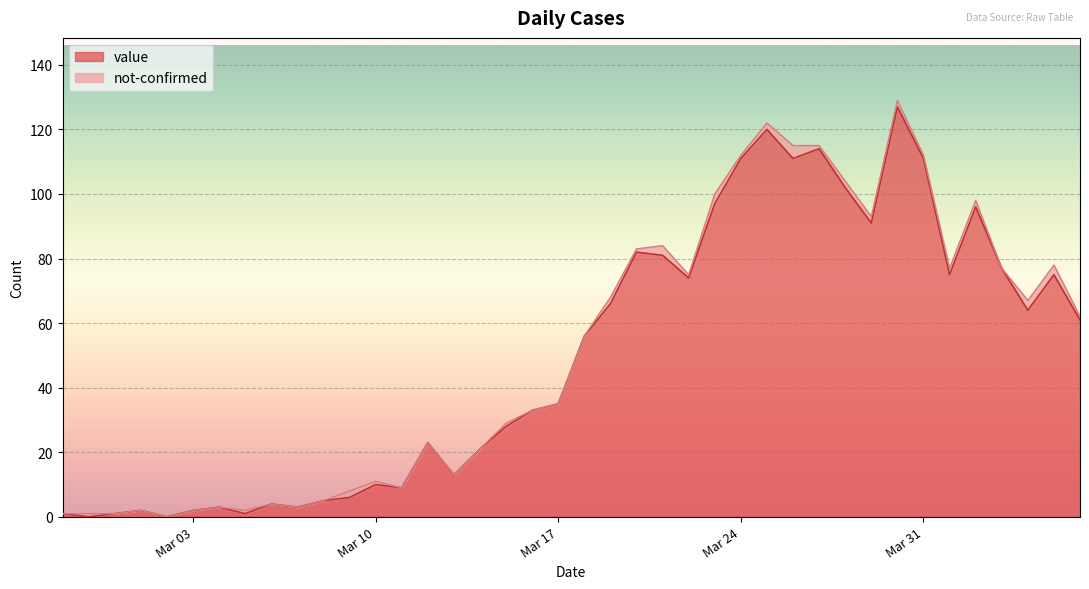

Which label corresponds to the largest value in the chart?

2020-03-30